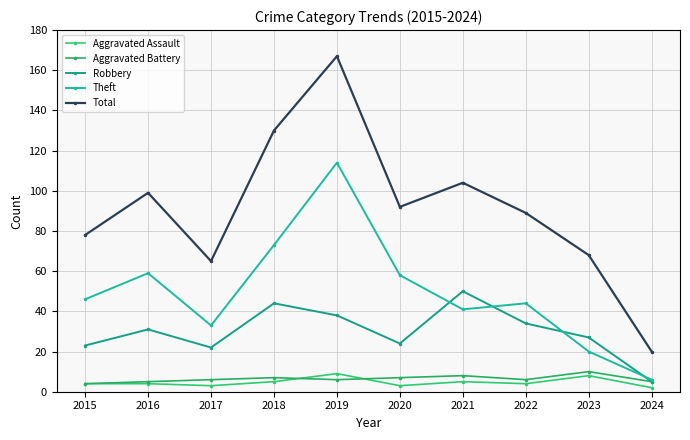

Rank the categories by Robbery value from lowest to highest.

2024, 2017, 2015, 2020, 2023, 2016, 2022, 2019, 2018, 2021